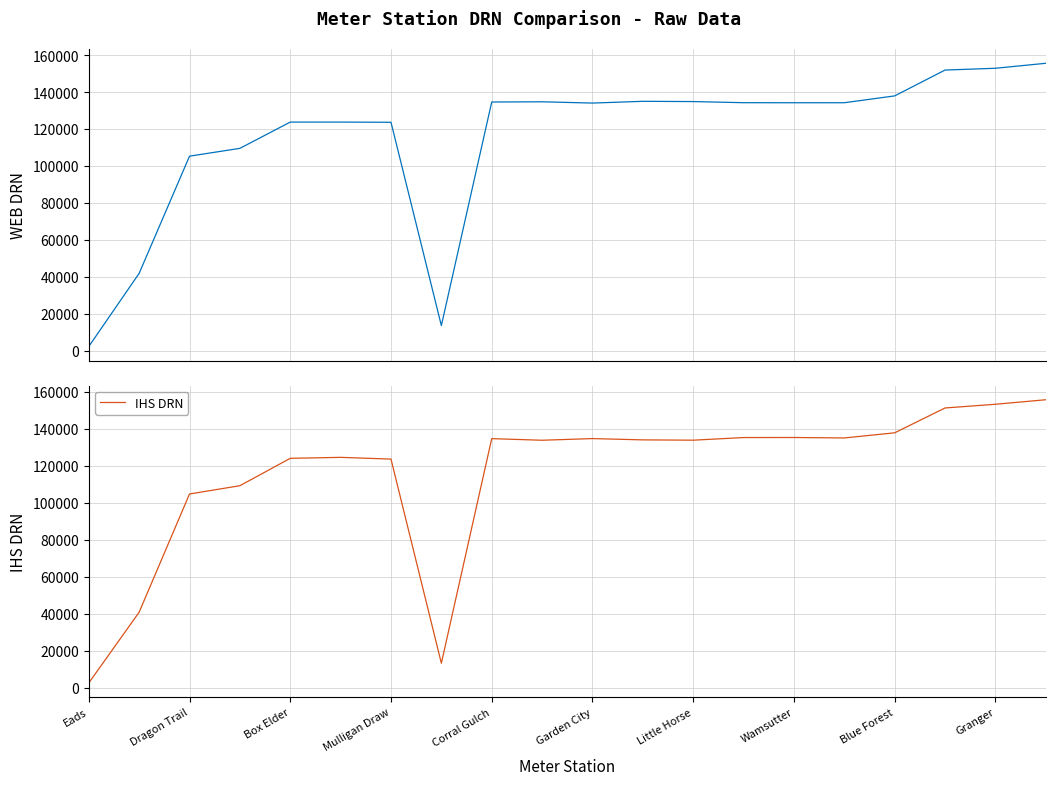

What is the lowest value of the WEB DRN series?

2292.5